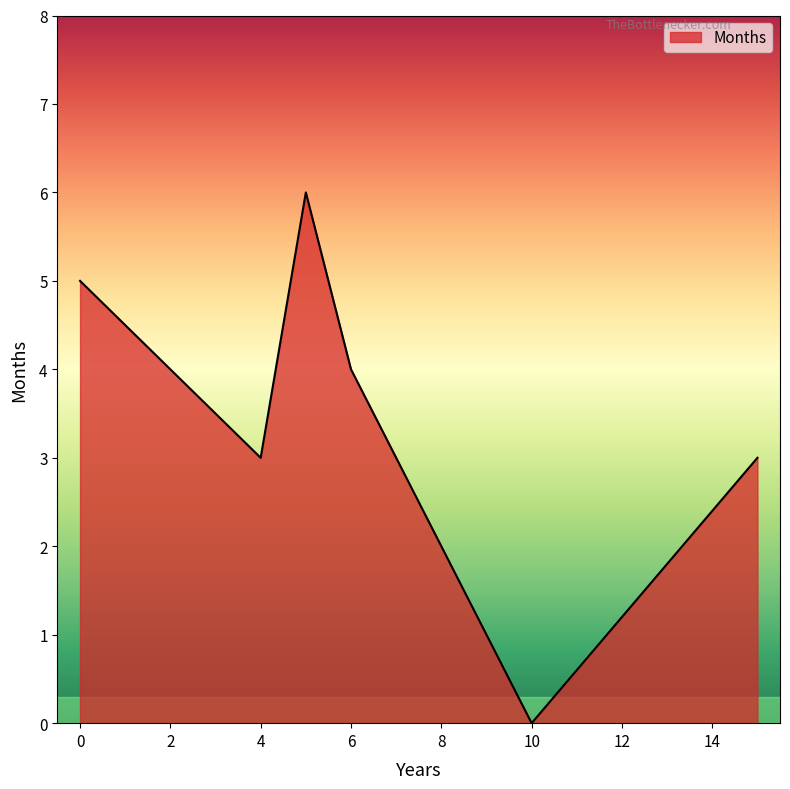

What is the maximum value shown in the chart?

6